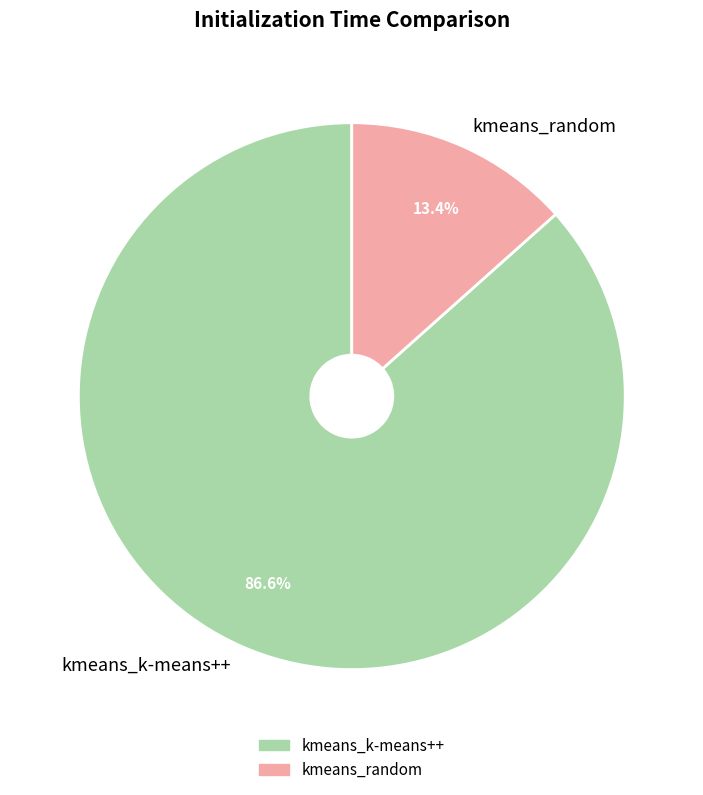

What percentage is the kmeans_random slice, to the nearest percent?

13%